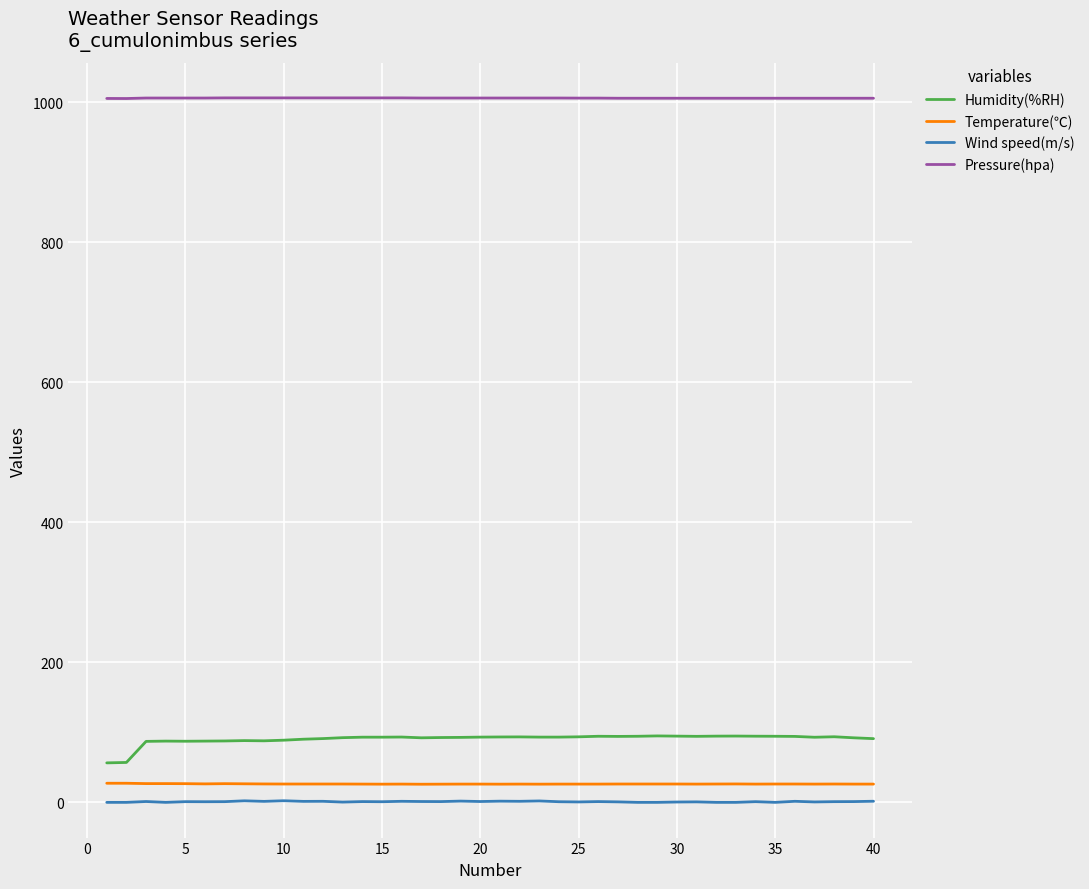

List the series in order of their peak value, highest first.

Pressure(hpa), Humidity(%RH), Temperature(℃), Wind speed(m/s)